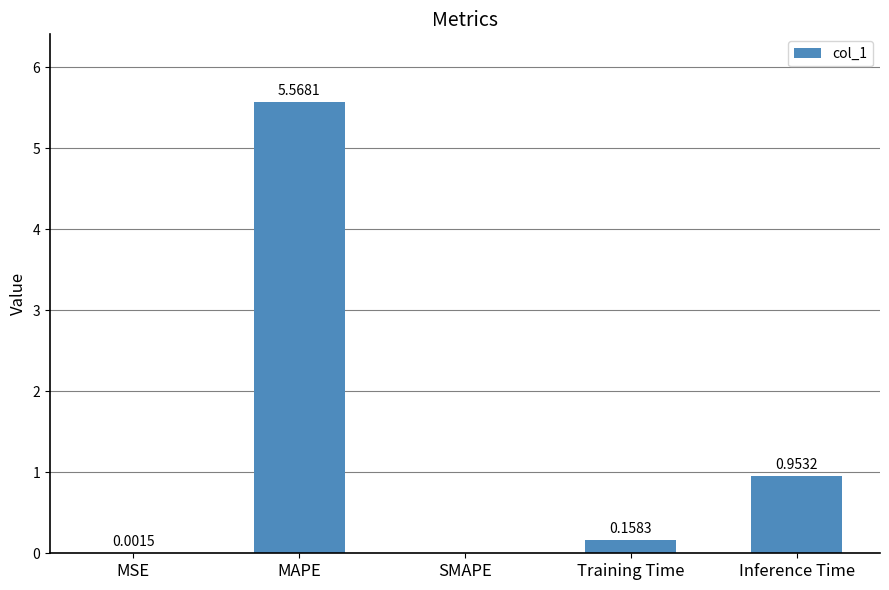

How many data points are above 0?

4